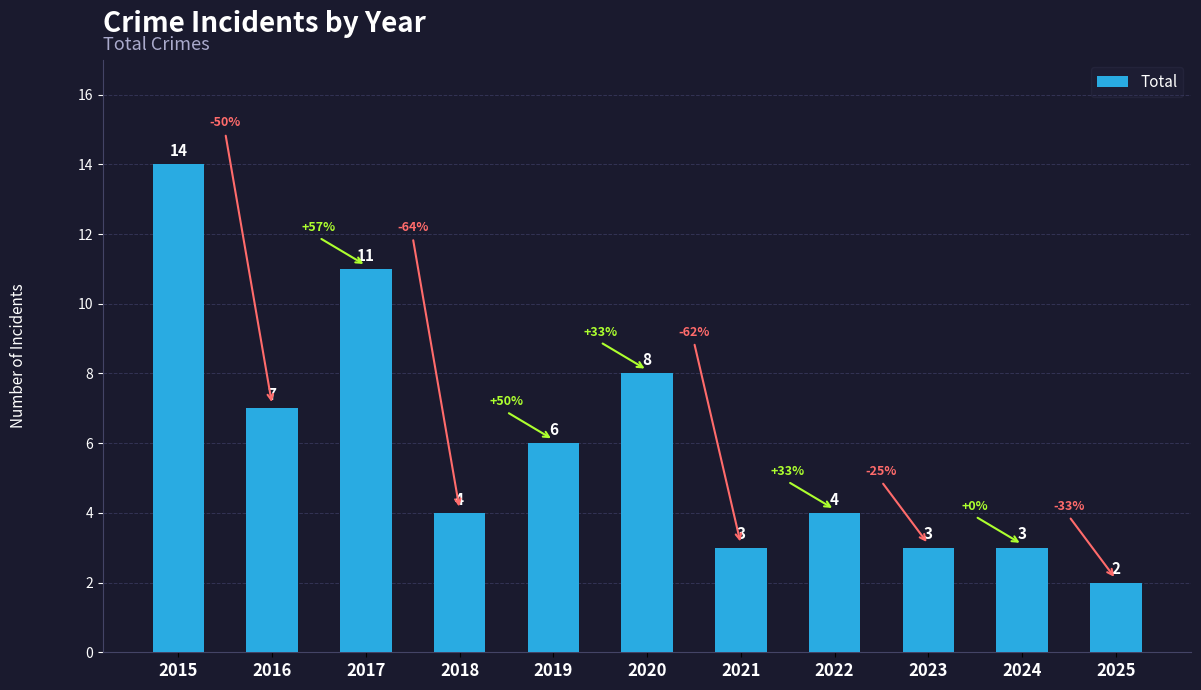

What is the maximum value shown in the chart?

14